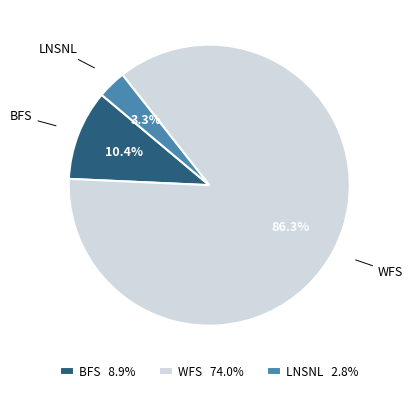

True or false: WFS accounts for 86% of the total.

True